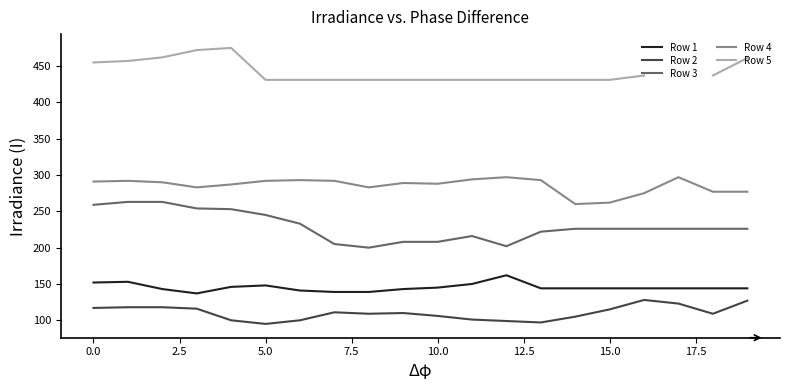

Where does the Row 2 series first go above 110?

0.0